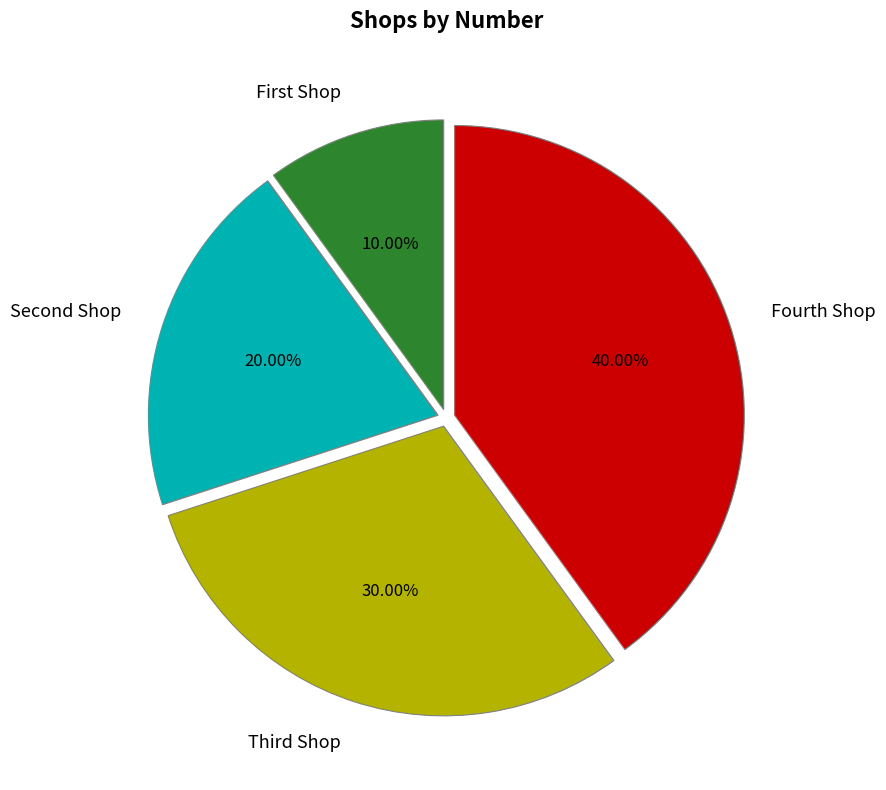

Which category has the biggest portion of the pie?

Fourth Shop